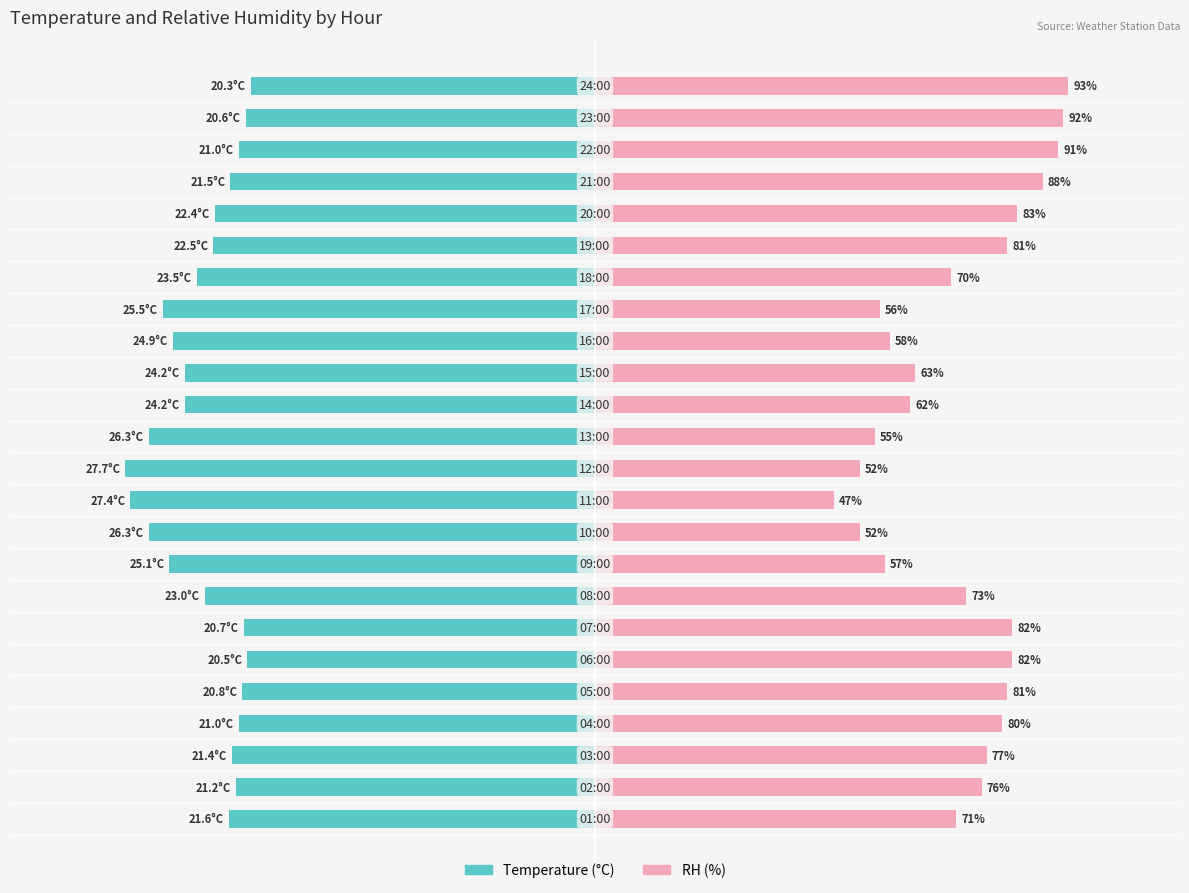

Is the value of Temperature at 2 greater than the value of RH (%) at 16?

No